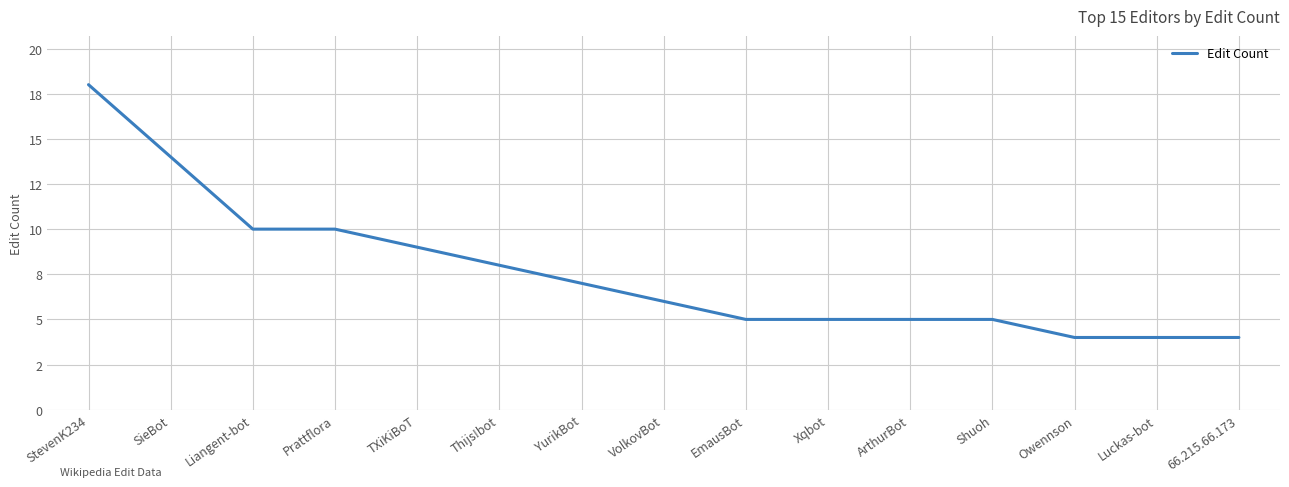

Rank the categories by value from lowest to highest.

Owennson, Luckas-bot, 66.215.66.173, EmausBot, Xqbot, ArthurBot, Shuoh, VolkovBot, YurikBot, Thijs!bot, TXiKiBoT, Liangent-bot, Prattflora, SieBot, StevenK234